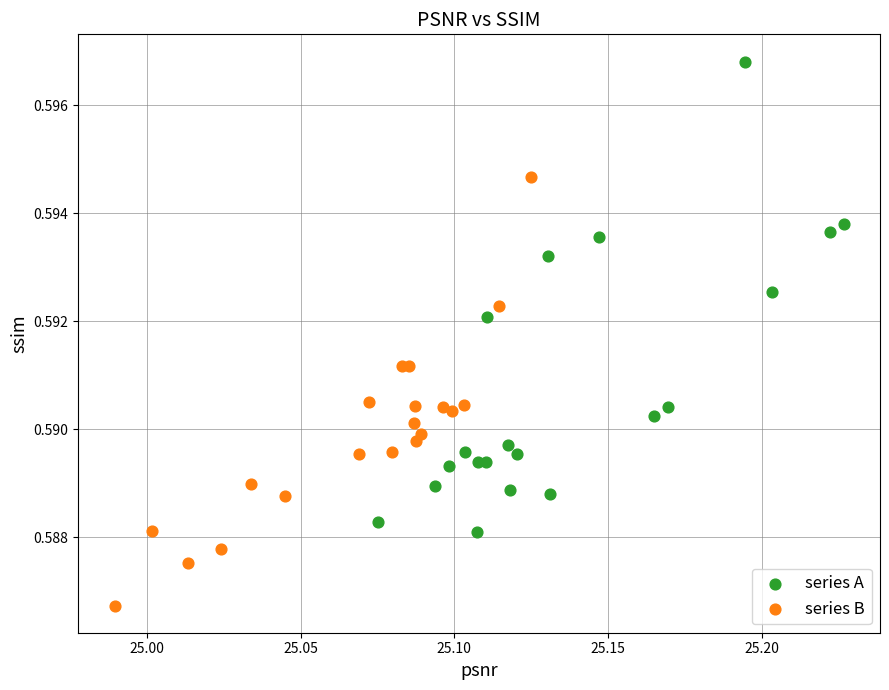

Which series contains the lowest Y value?

series B